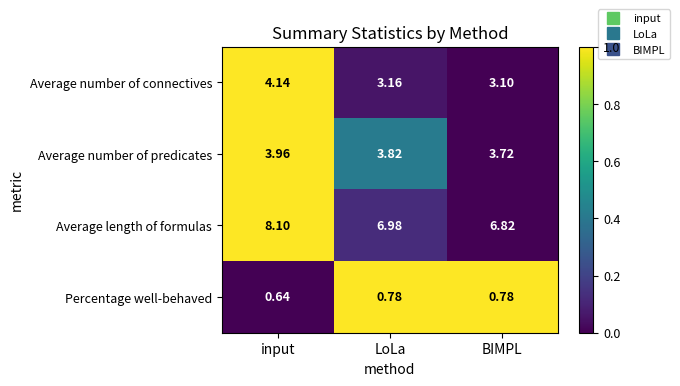

Between input and BIMPL, which series saw the biggest shift?

Average length of formulas